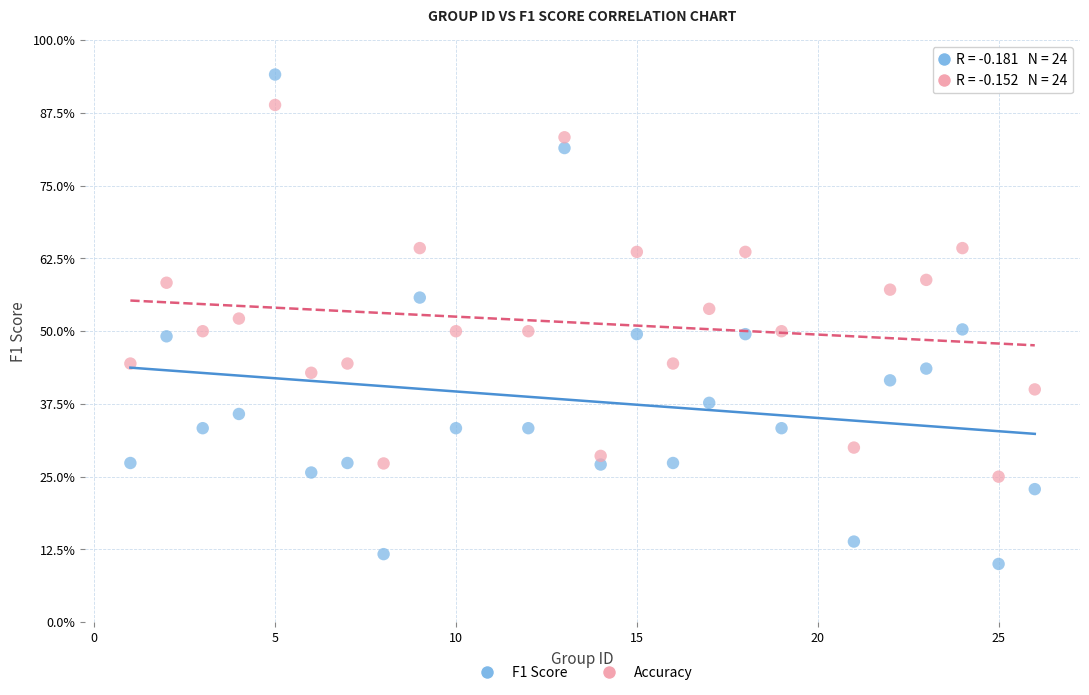

Which series has the widest spread of Y values?

F1 Score